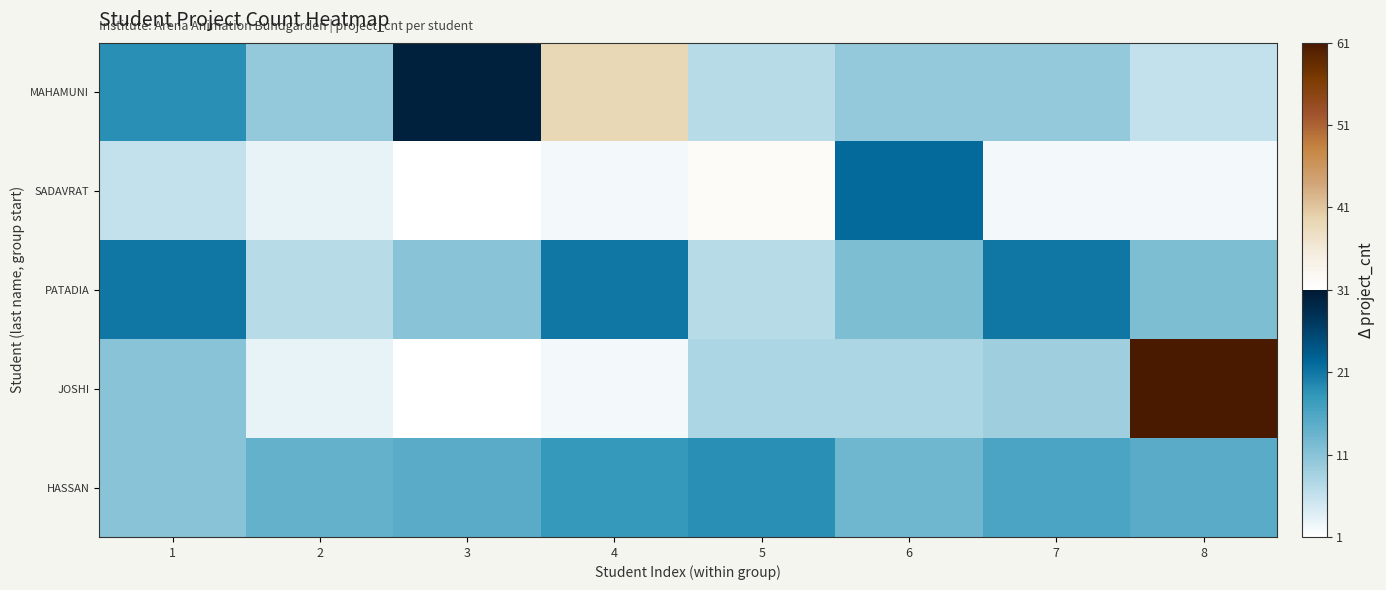

What is the difference between the highest and lowest values at 6?

14